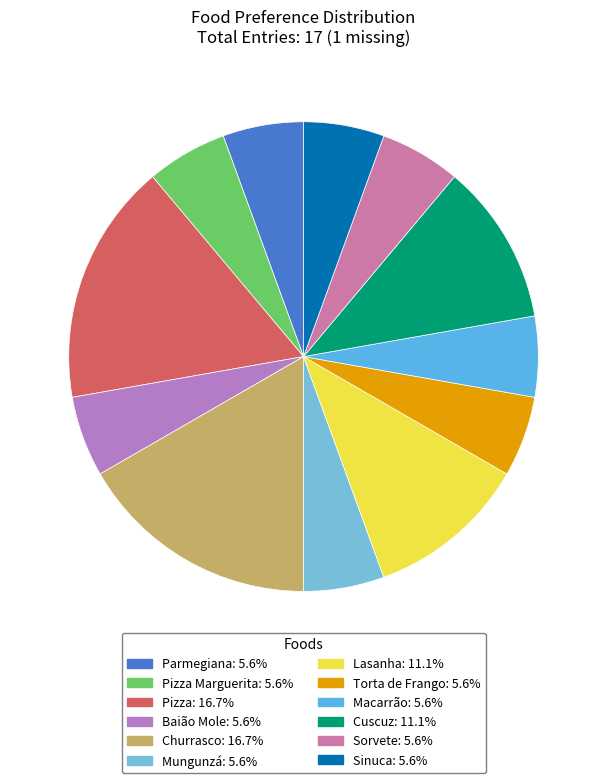

Count the number of slices in the pie.

12